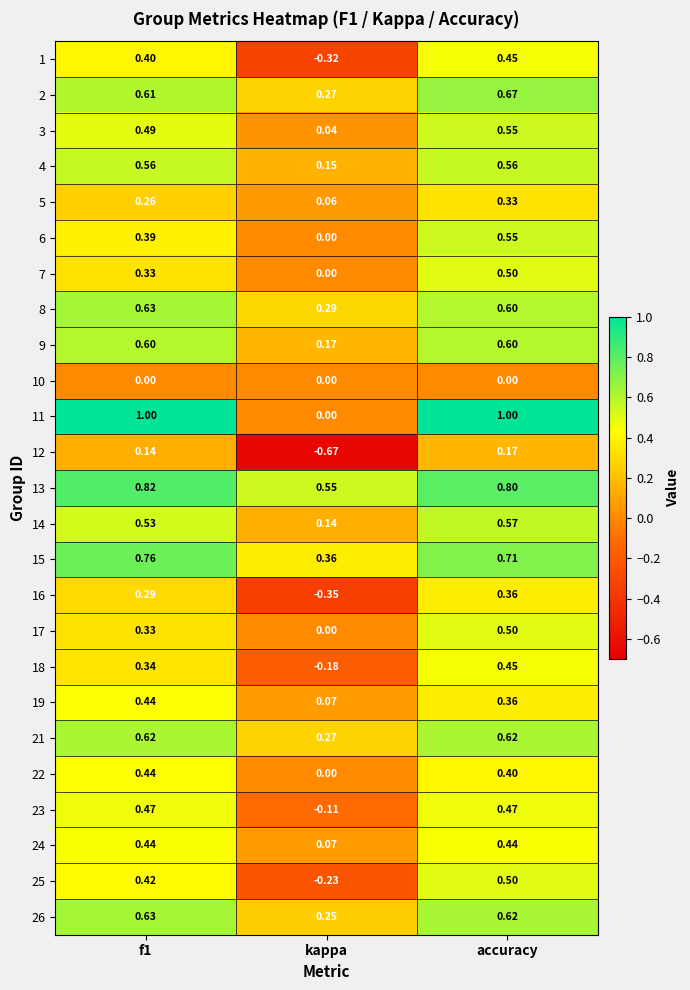

At which label does 6 reach its peak?

accuracy